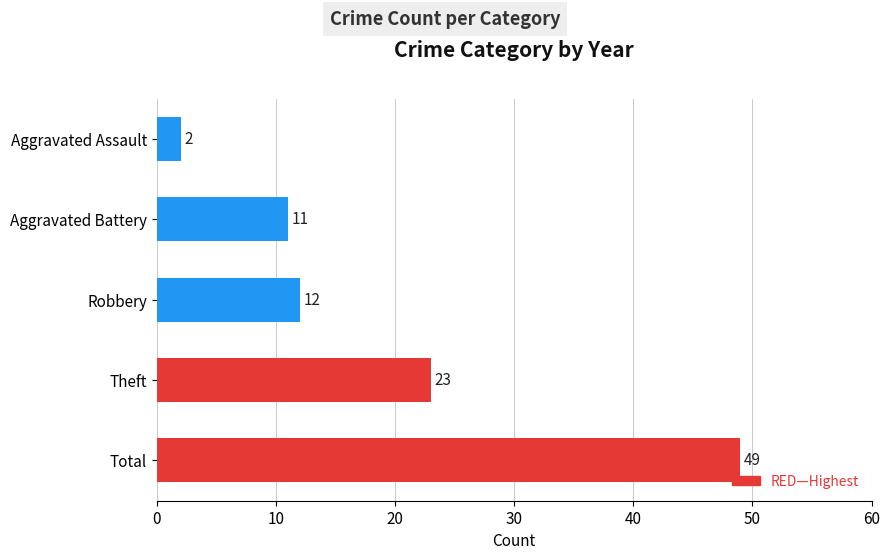

The chart shows a value of 12 at Robbery. True or false?

True